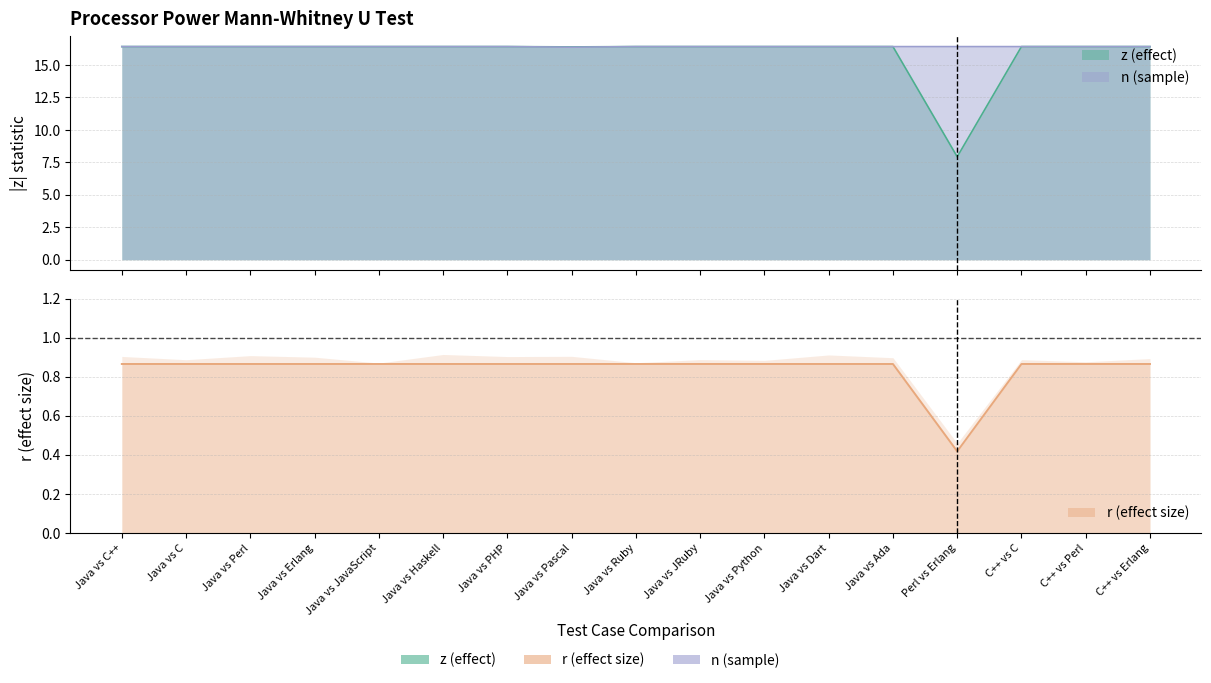

What is the label of the 17th point from the right?

Java vs C++